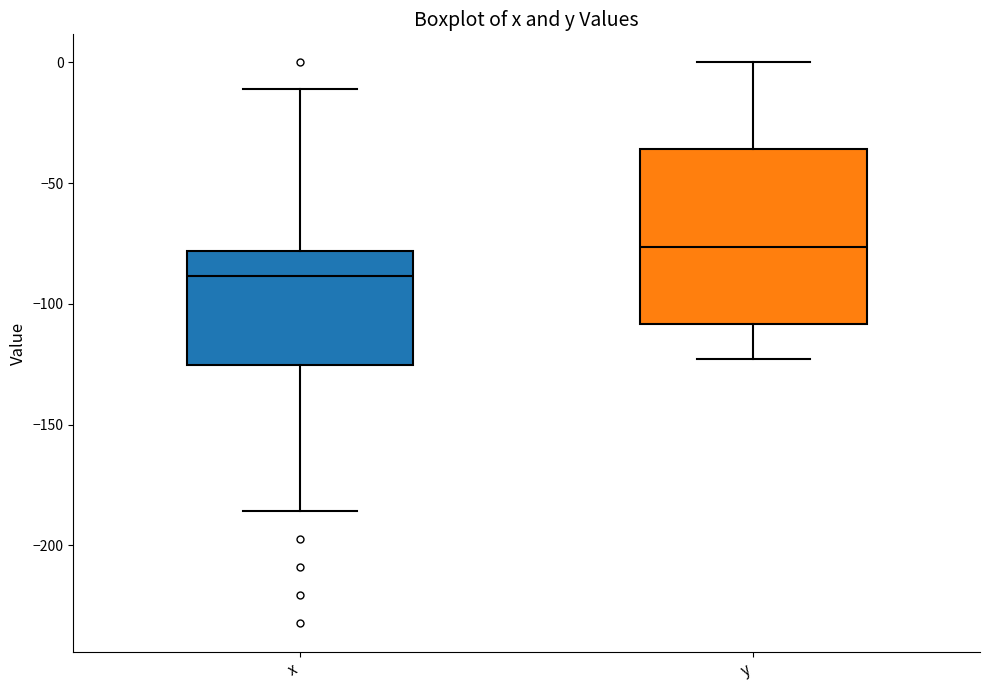

Which box has the lowest median line?

x